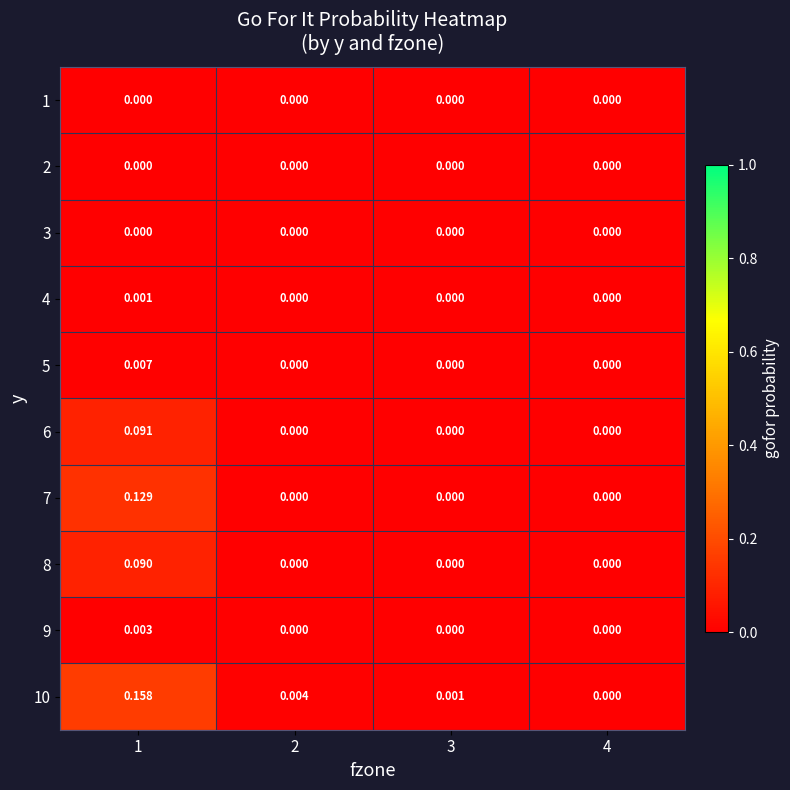

Count the number of data series in this chart.

10